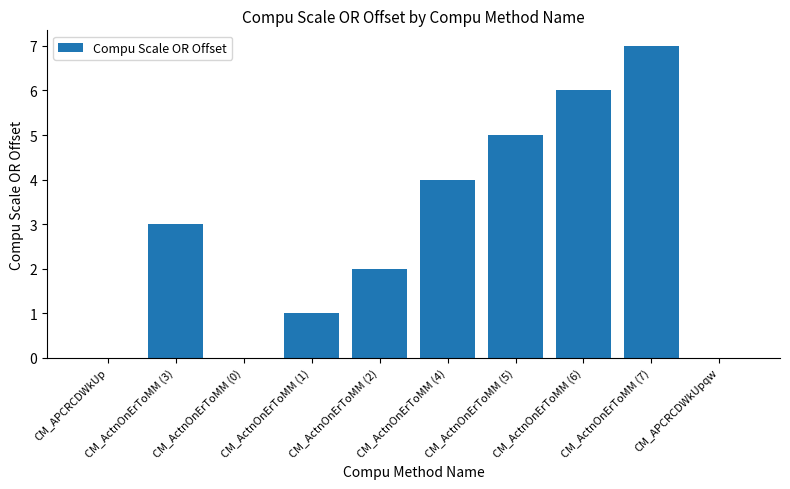

Approximately how many times larger is the value at CM_ActnOnErToMM (4) compared to CM_ActnOnErToMM (2)?

2.0